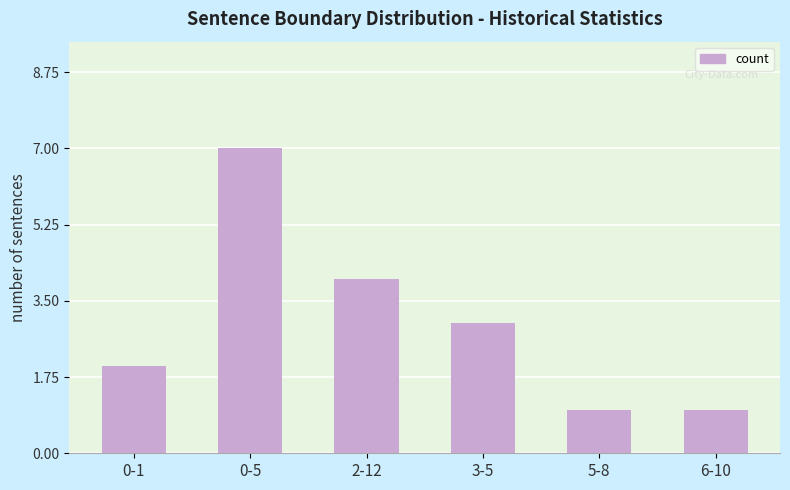

Reading left to right, transcribe all the data shown in this chart.

0-1=2	0-5=7	2-12=4	3-5=3	5-8=1	6-10=1